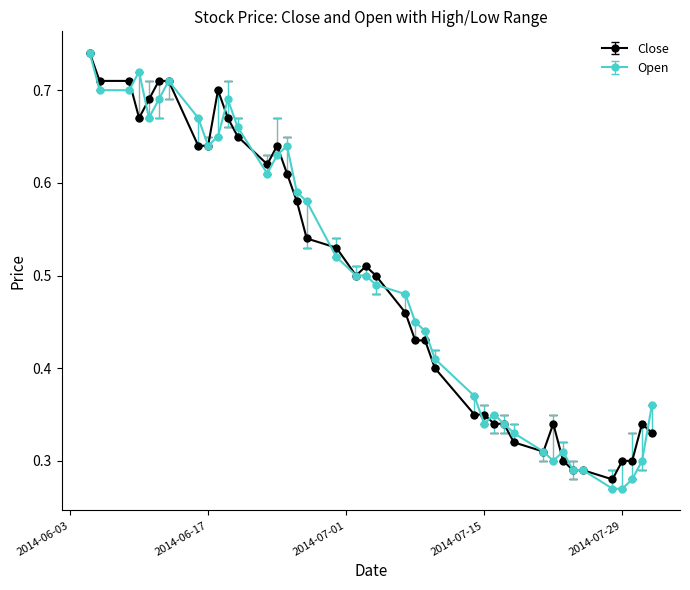

How many lines are shown in the chart?

2